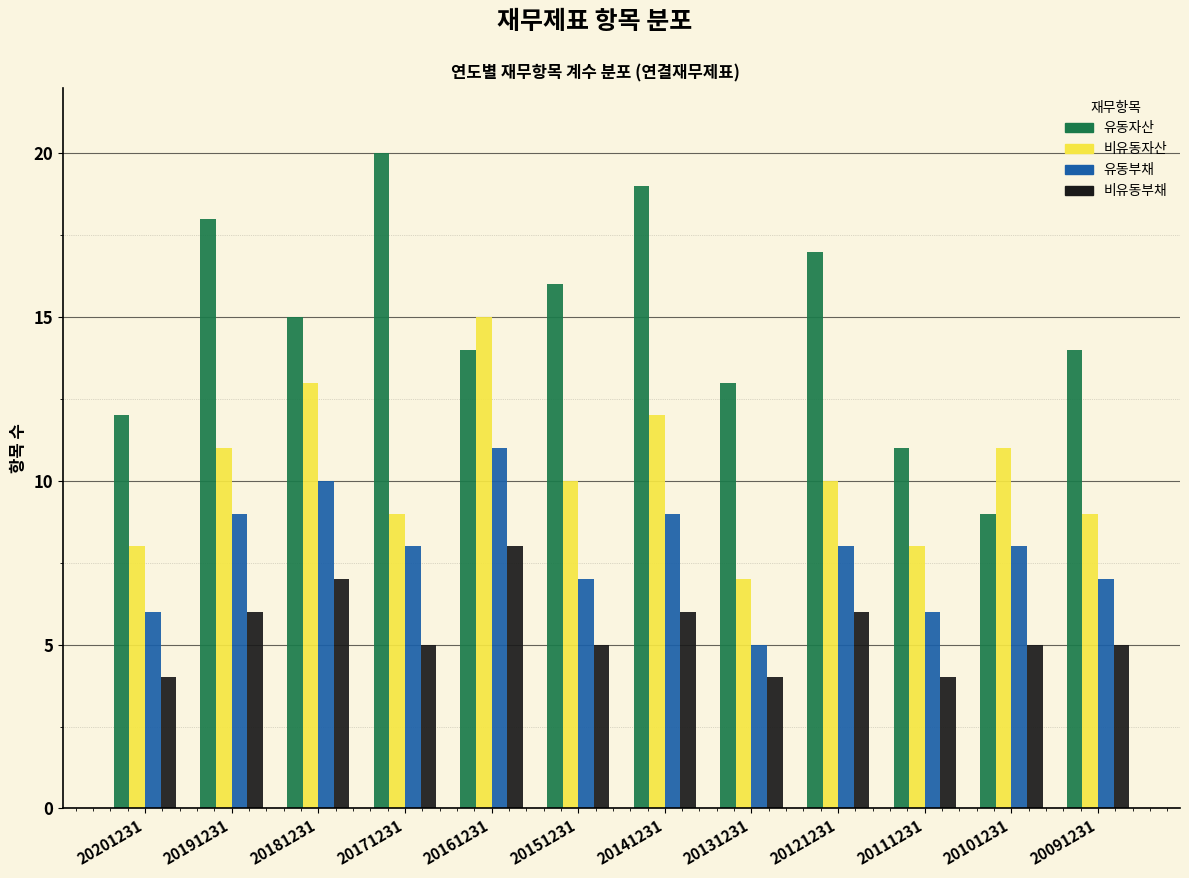

Which category has the highest value across all series?

20171231